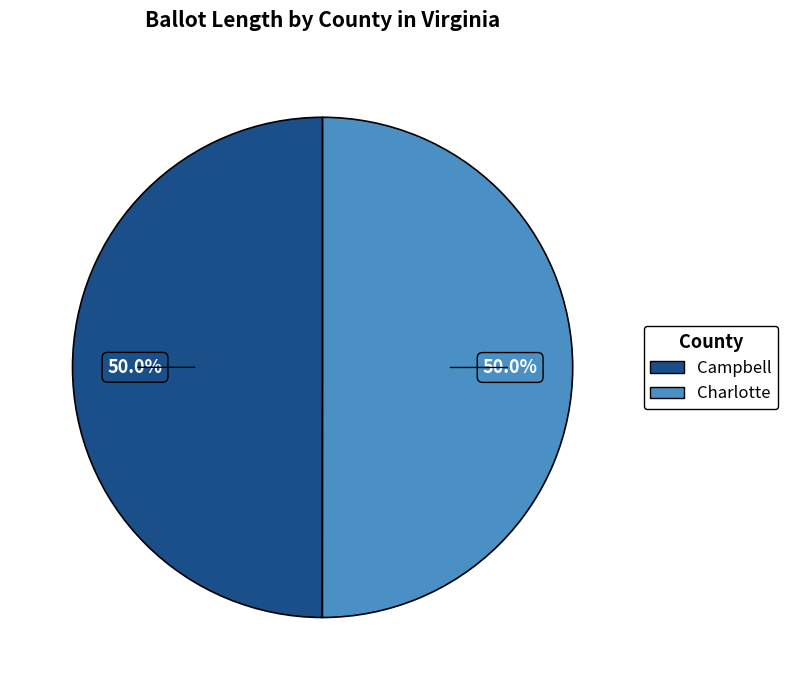

Do Campbell and Charlotte together represent more than half of the pie?

Yes